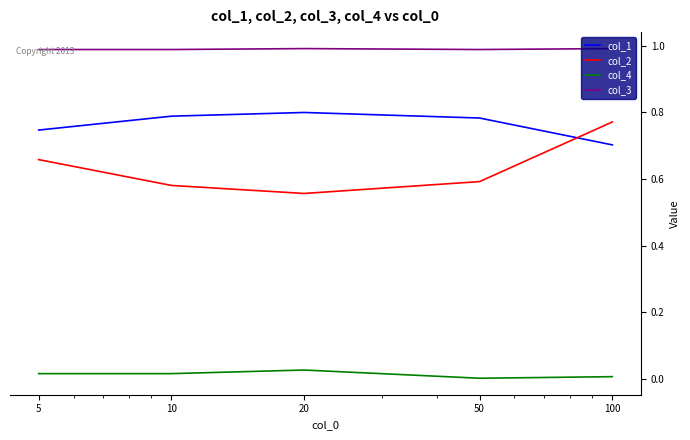

True or false: col_1 and col_4 intersect in this chart.

False